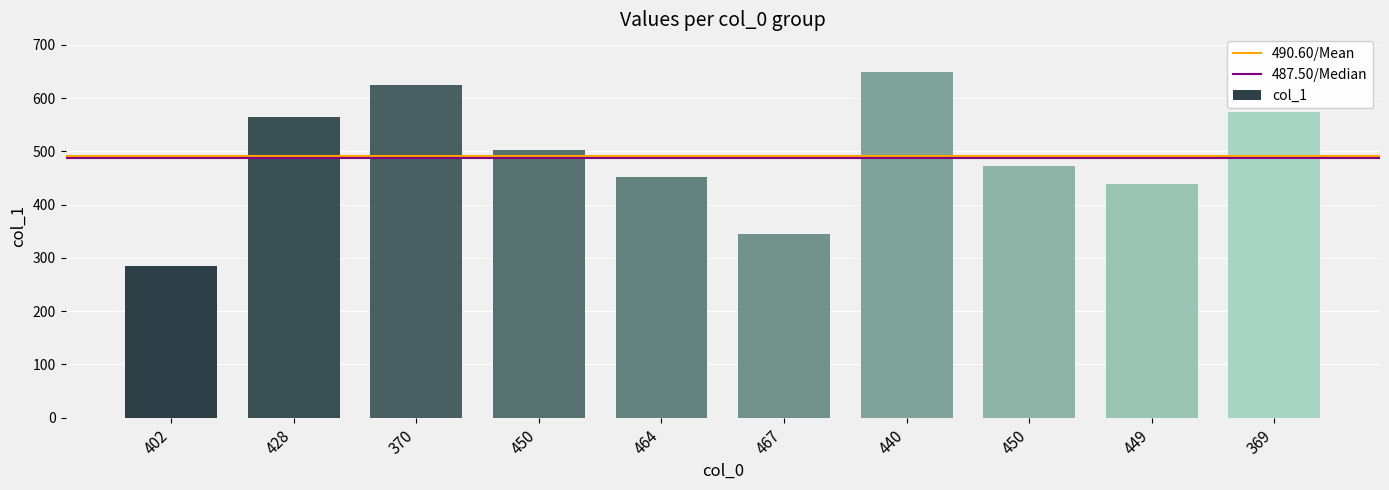

Is it true that the value at 450 is 813?

False